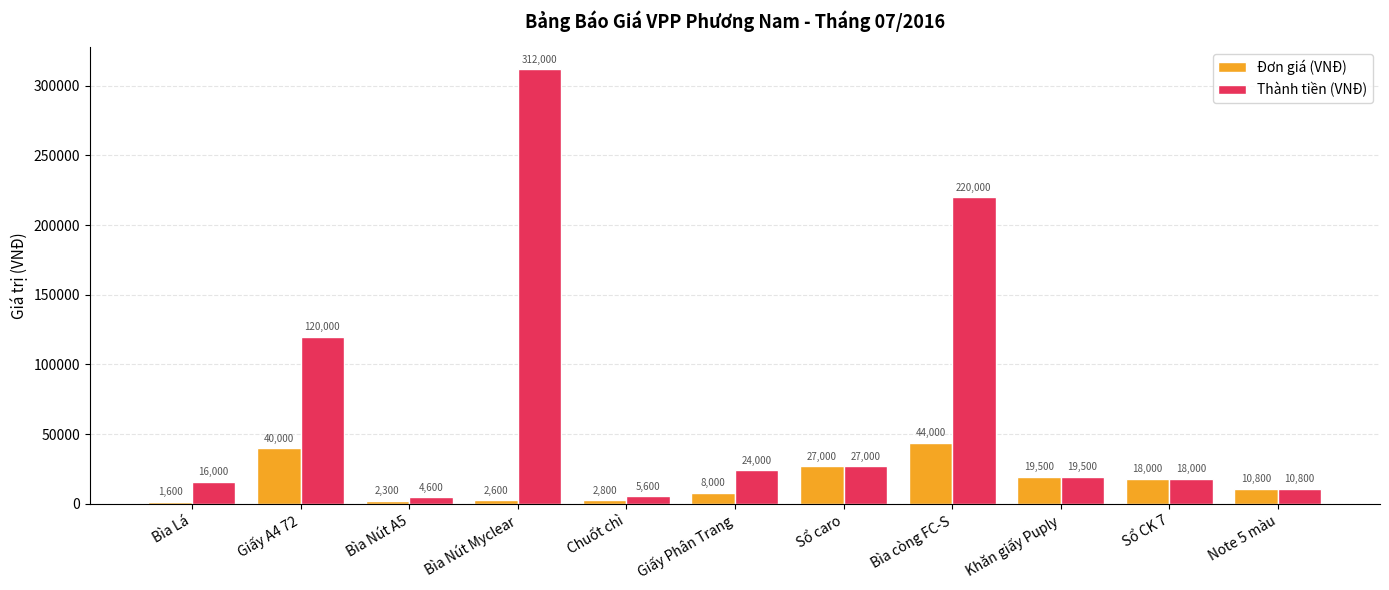

The Thành tiền (VNĐ) series shows 120000 at Giấy A4 72. True or false?

True